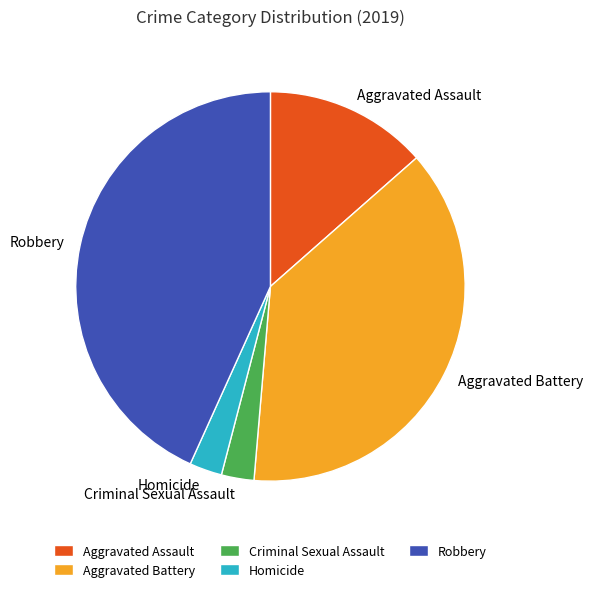

Is the sum of Aggravated Battery and Robbery greater than half?

Yes